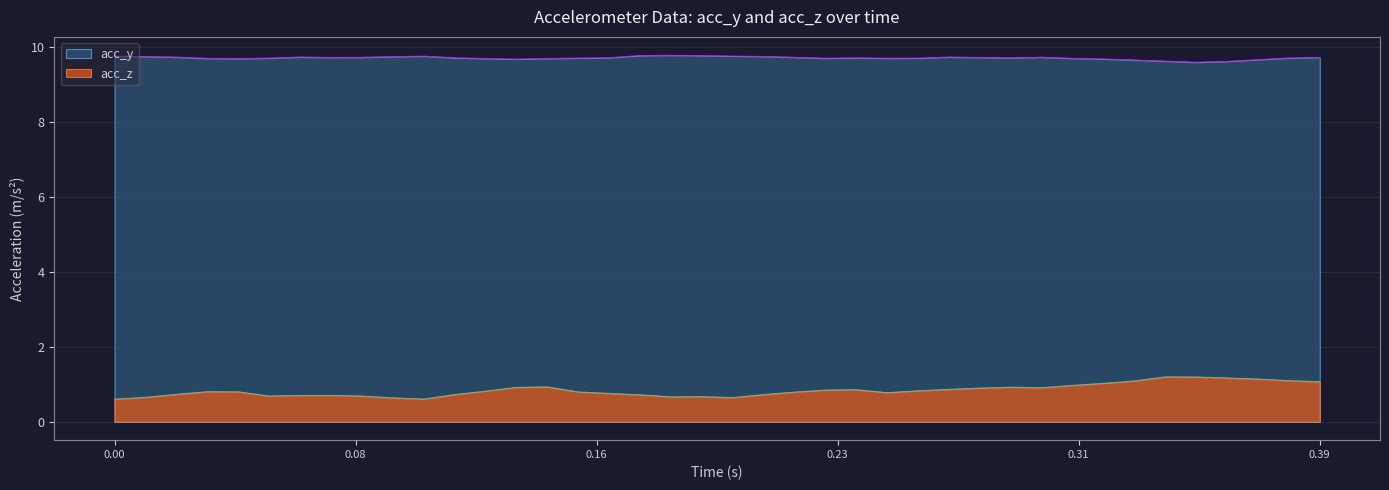

List the series in order of their overall mean, lowest first.

acc_z, acc_y